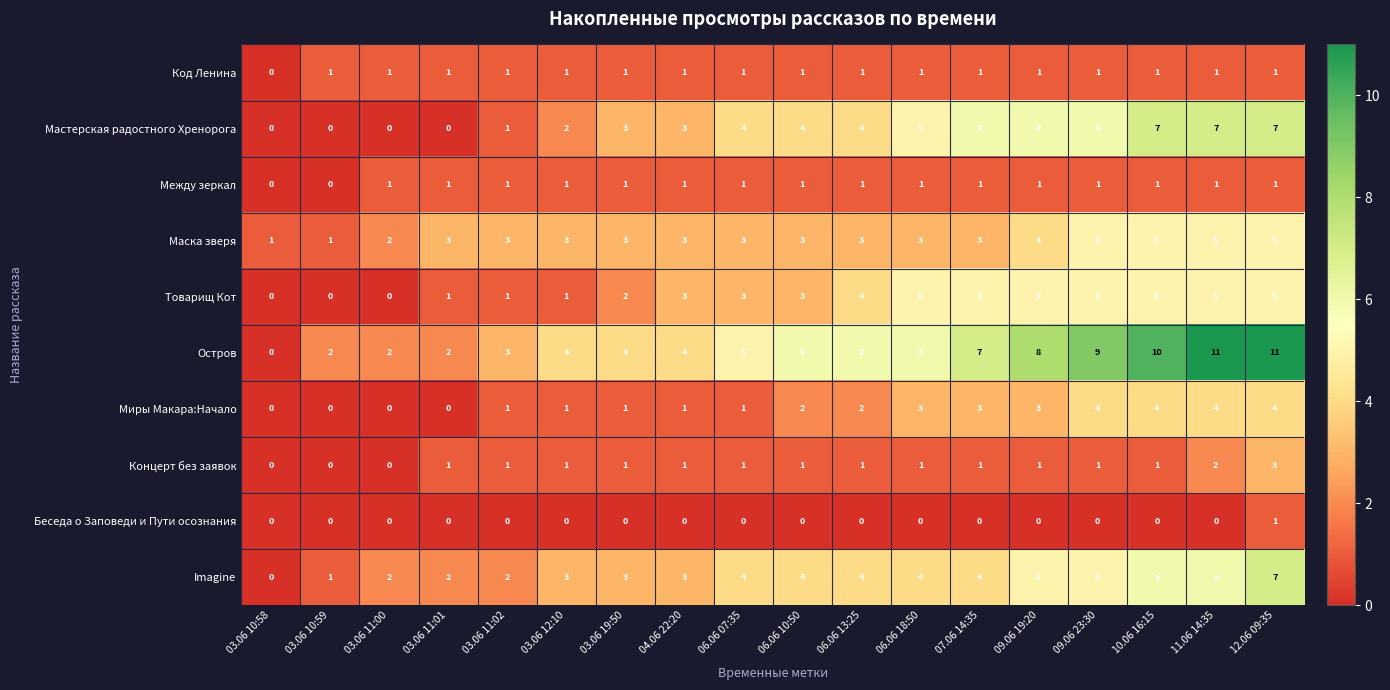

The Маска зверя series shows 1 at 03.06 10:58. True or false?

True